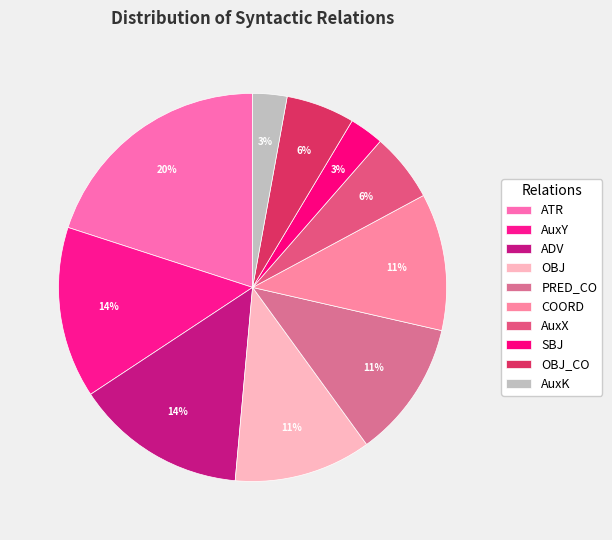

To the nearest percent, what is the average slice percentage?

10%